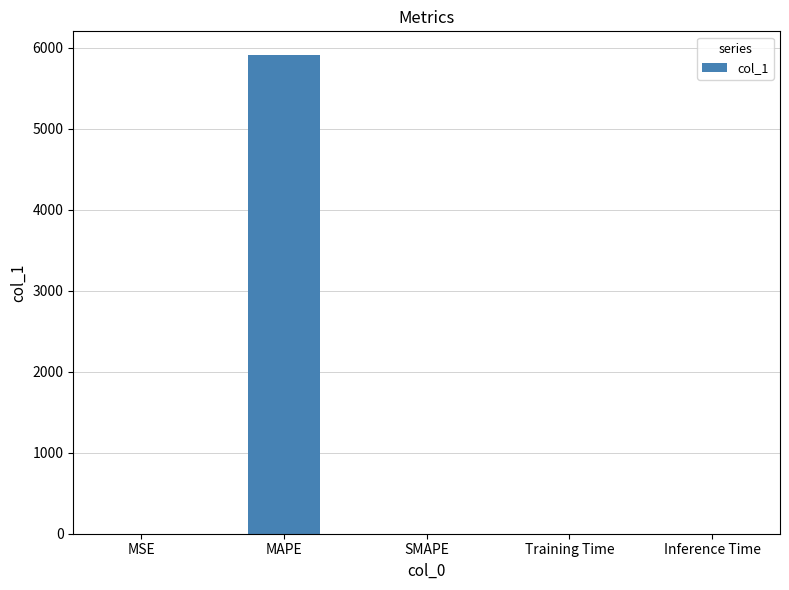

How many values exceed 0?

4